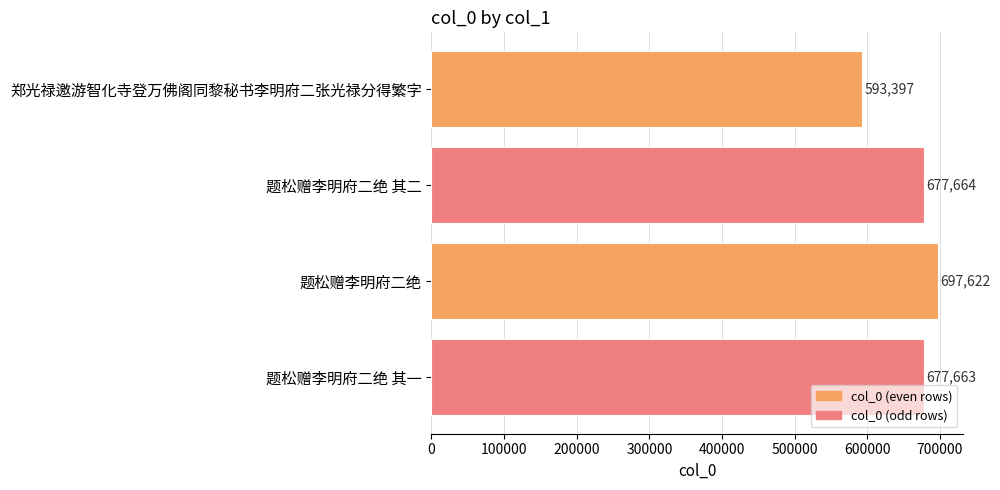

What is the value of the 4th bar from the top?

677663